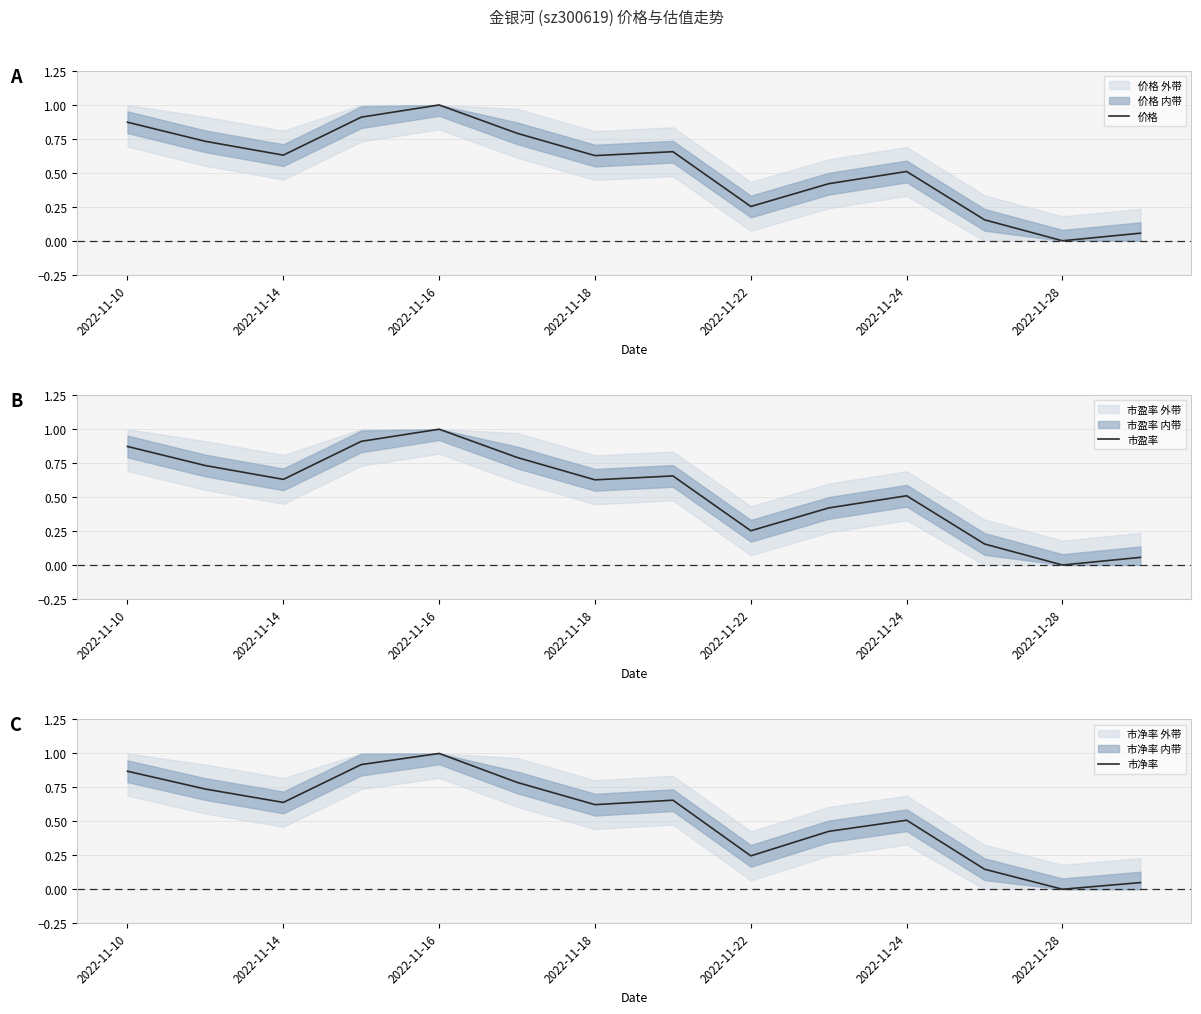

What is the average value of the 市盈率 series?

0.5